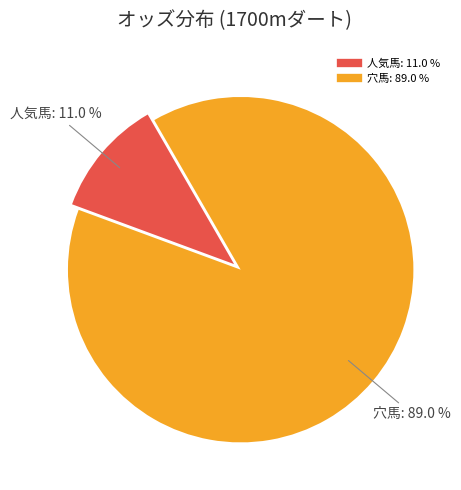

Is there any slice that represents more than half of the pie?

Yes